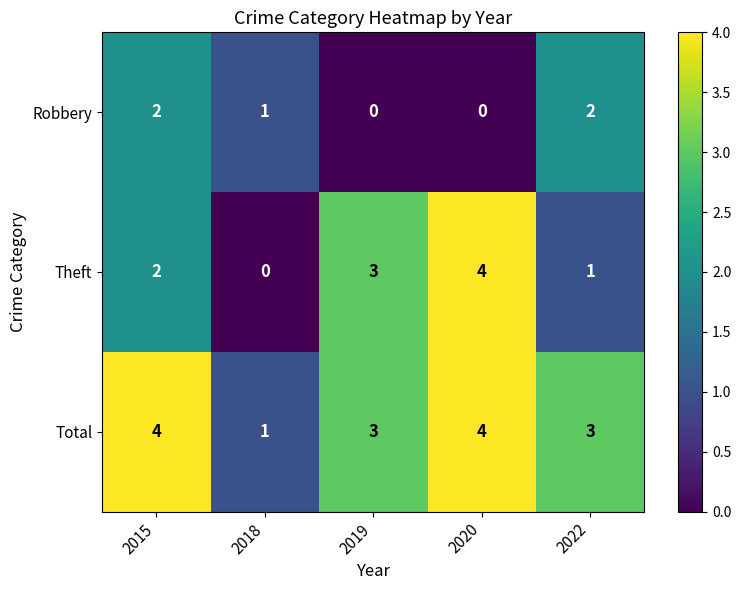

Reading right to left, transcribe all the data shown in this chart.

Robbery: 2022=2	2020=0	2019=0	2018=1	2015=2
Theft: 2022=1	2020=4	2019=3	2018=0	2015=2
Total: 2022=3	2020=4	2019=3	2018=1	2015=4